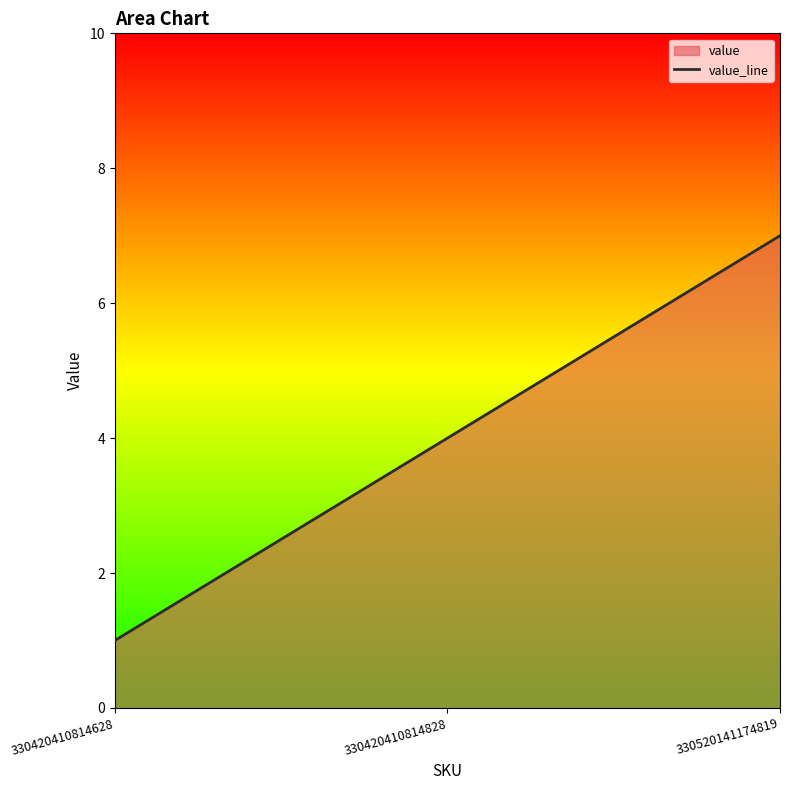

Rank the categories by value from highest to lowest.

330520141174819, 330420410814828, 330420410814628